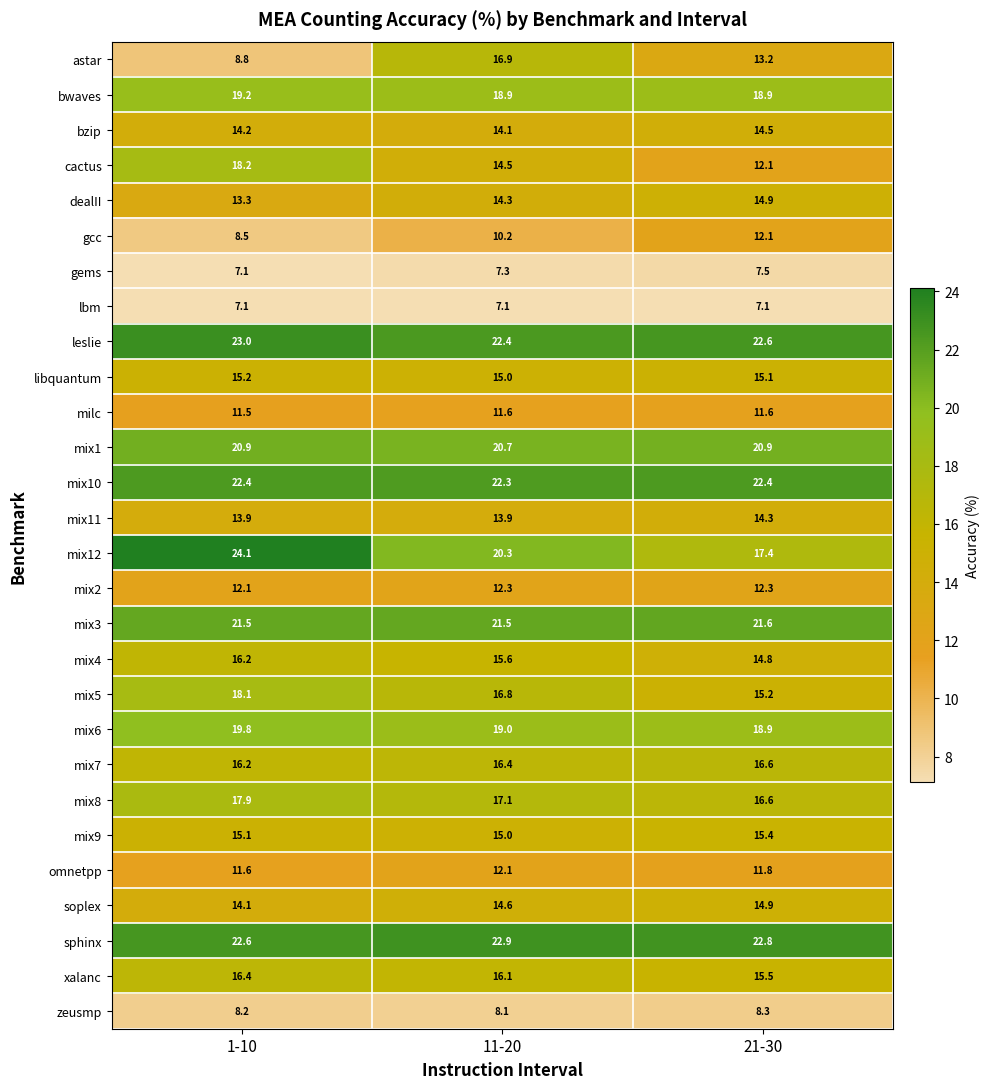

What is the average value of the bzip series?

14.3